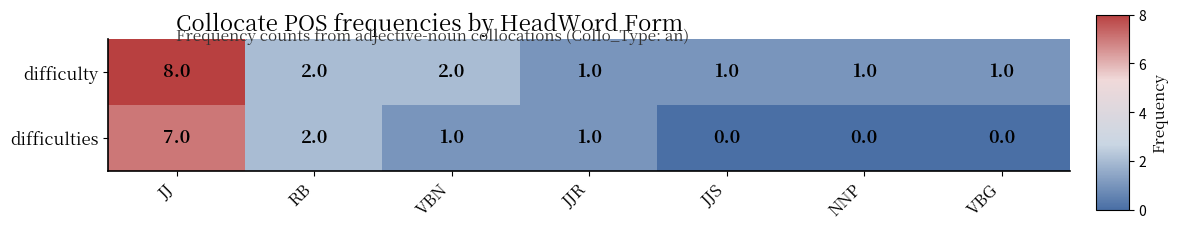

Is it true that difficulties equals 1 at JJR?

True